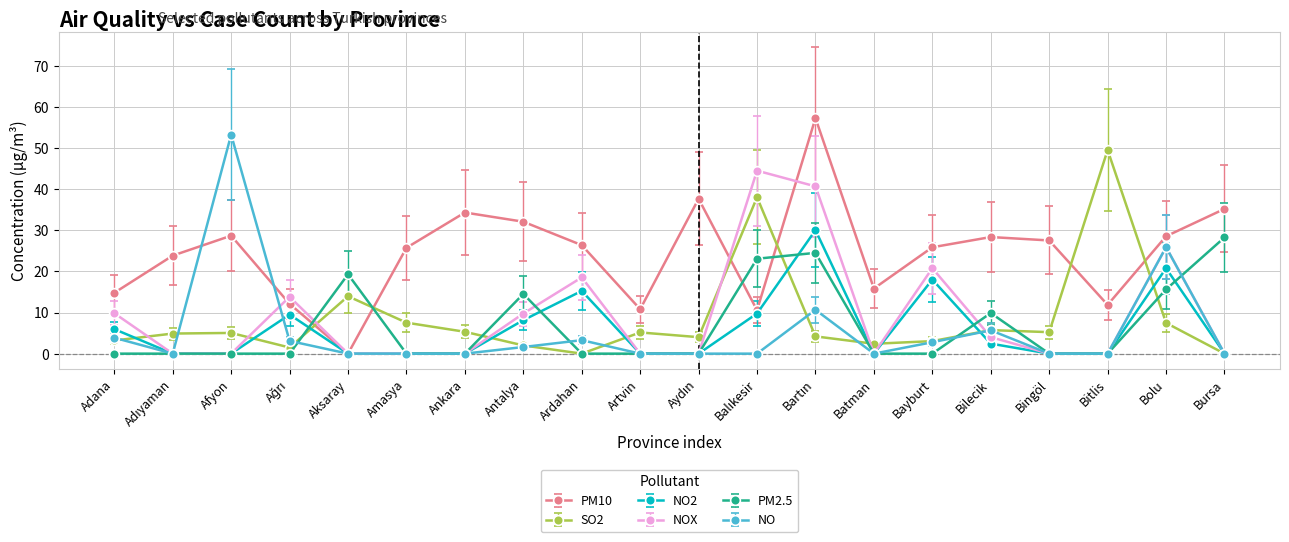

Where is the first local maximum for PM10?

Afyon